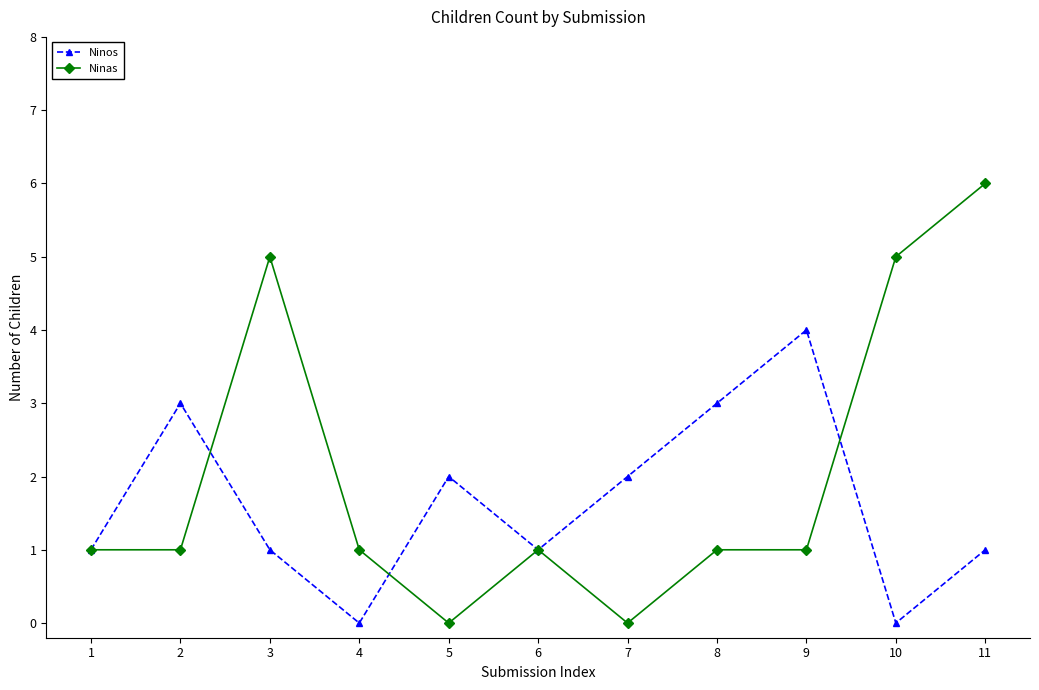

What value does the Ninos series have at 5?

2